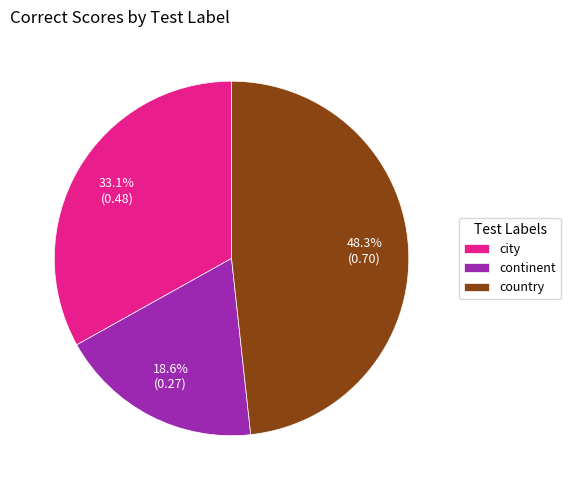

Is it true that country is 48% of the pie?

True